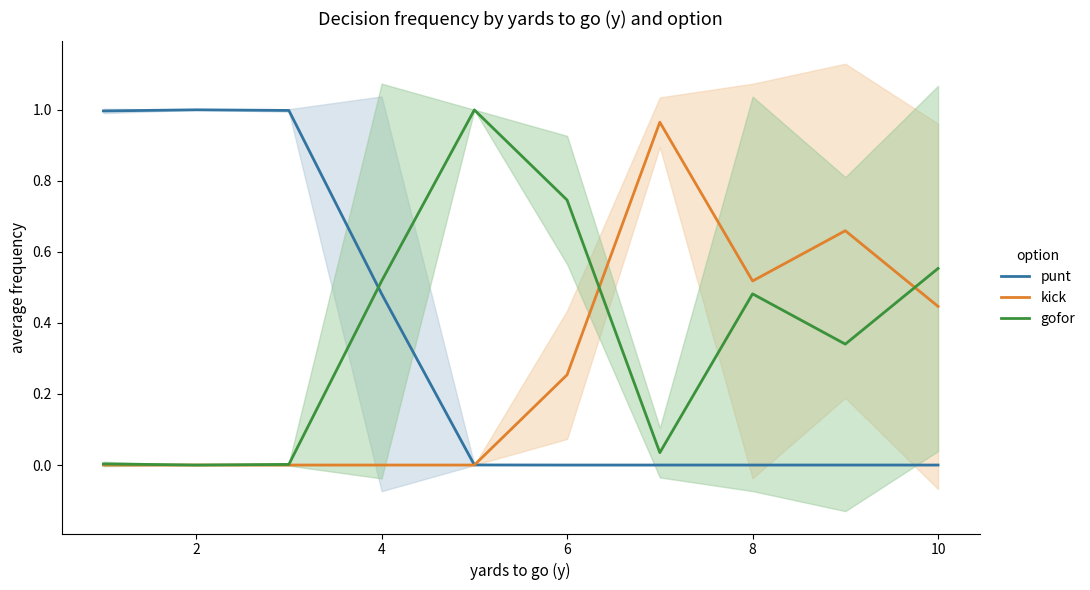

At how many categories does at least one series exceed 0?

10